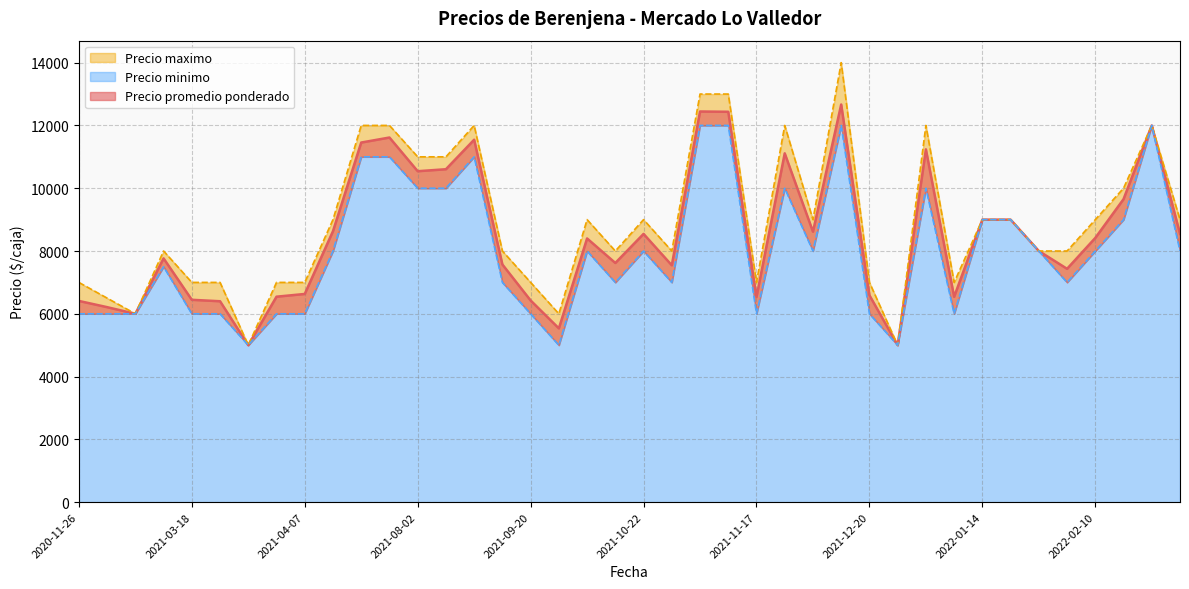

Between 2022-02-10 and 2021-11-23, which series saw the biggest shift?

Precio maximo